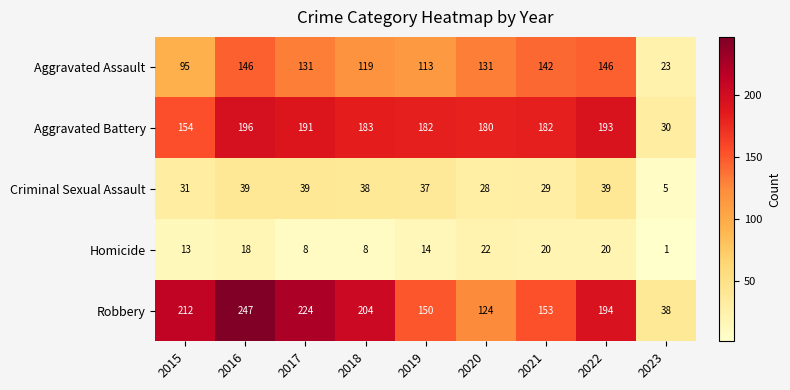

At which label does Criminal Sexual Assault first exceed 37?

2016